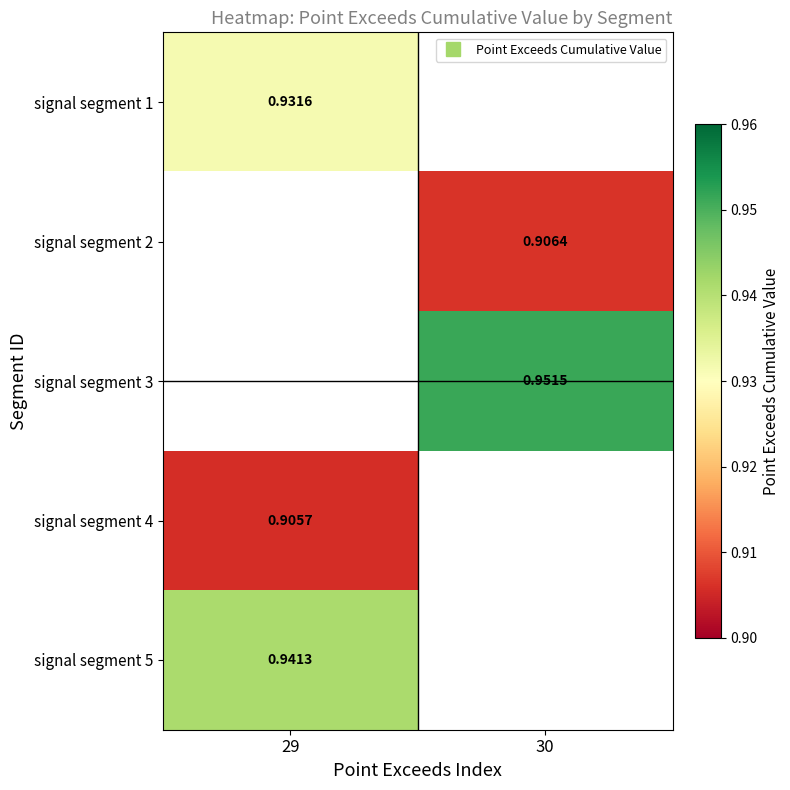

At which category does the chart reach its minimum across all series?

29